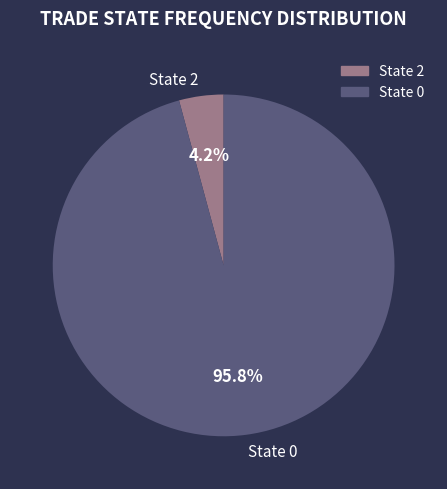

Does any single category account for the majority?

Yes